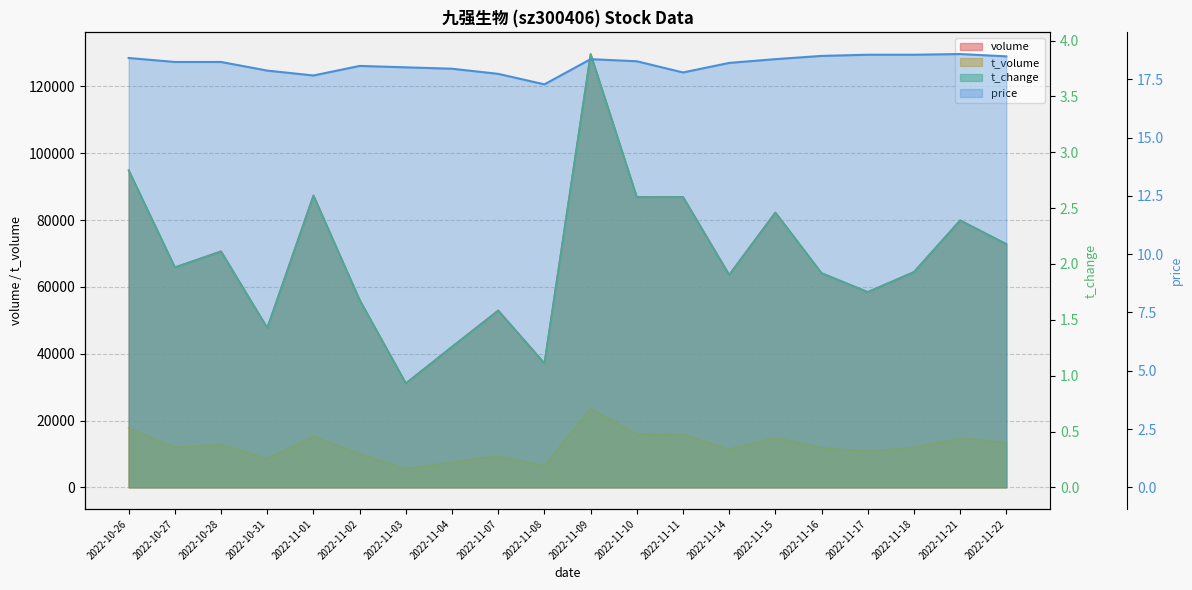

What is the total value across all series at 2022-11-15?

97210.8